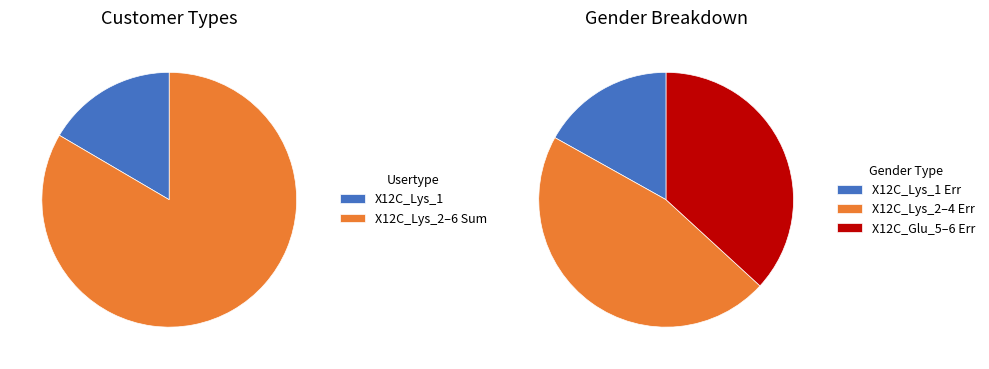

The X12C_Lys_1 slice represents 17% of the pie. True or false?

True